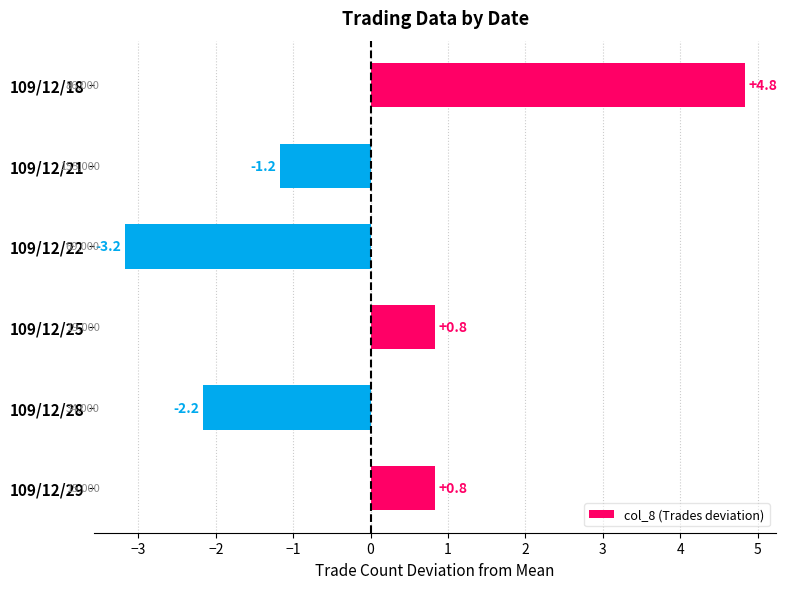

What is the difference between the values at 109/12/28 and 109/12/18?

7.0